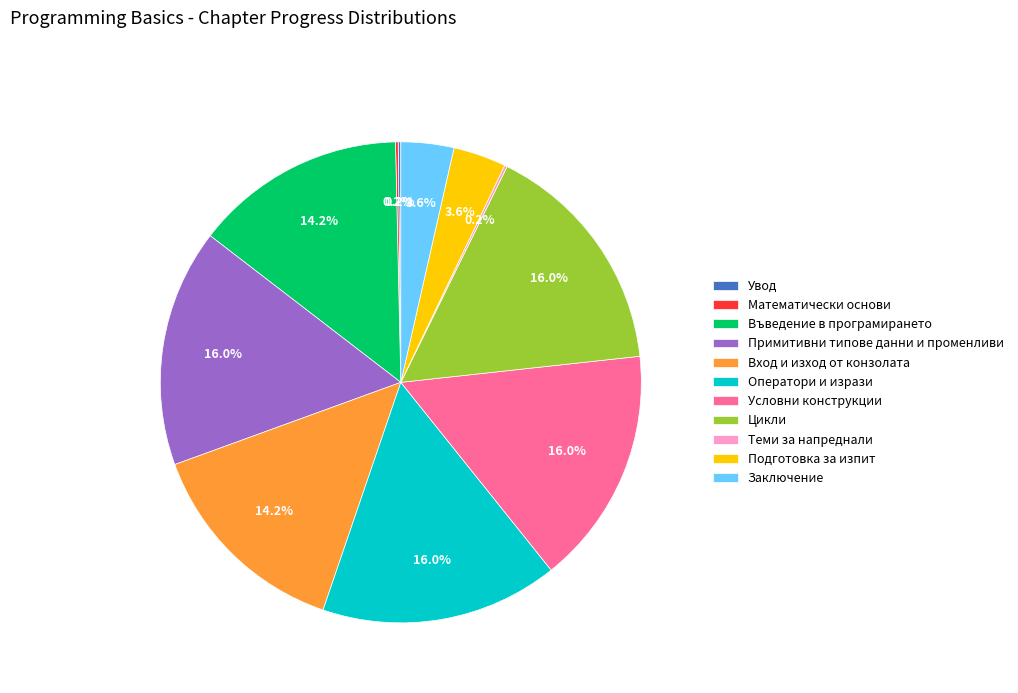

Does any single category account for the majority?

No